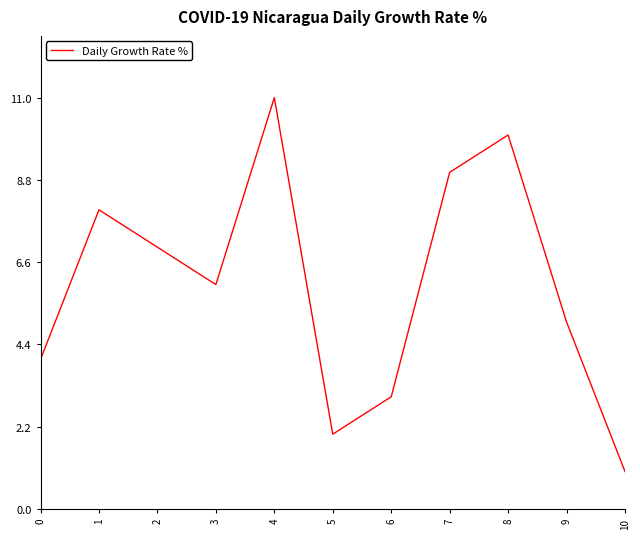

True or false: the data shows 18 at 4.

False